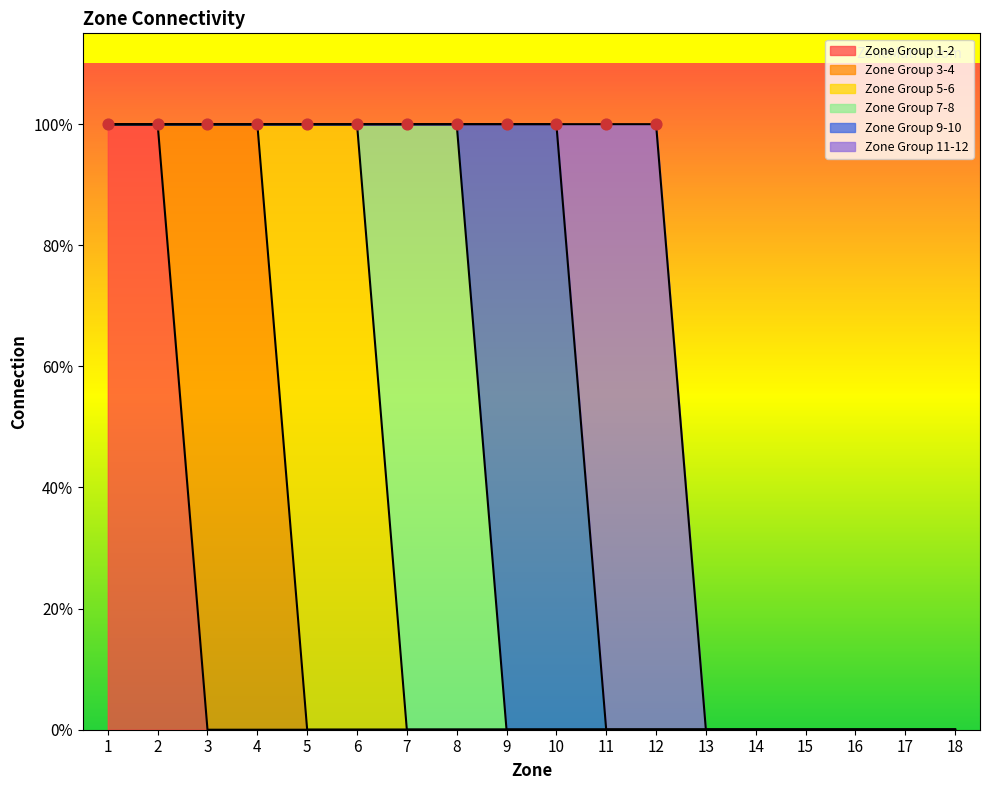

Is the value of Zone Group 1-2 at 14 greater than the value of Zone Group 11-12 at 13?

No